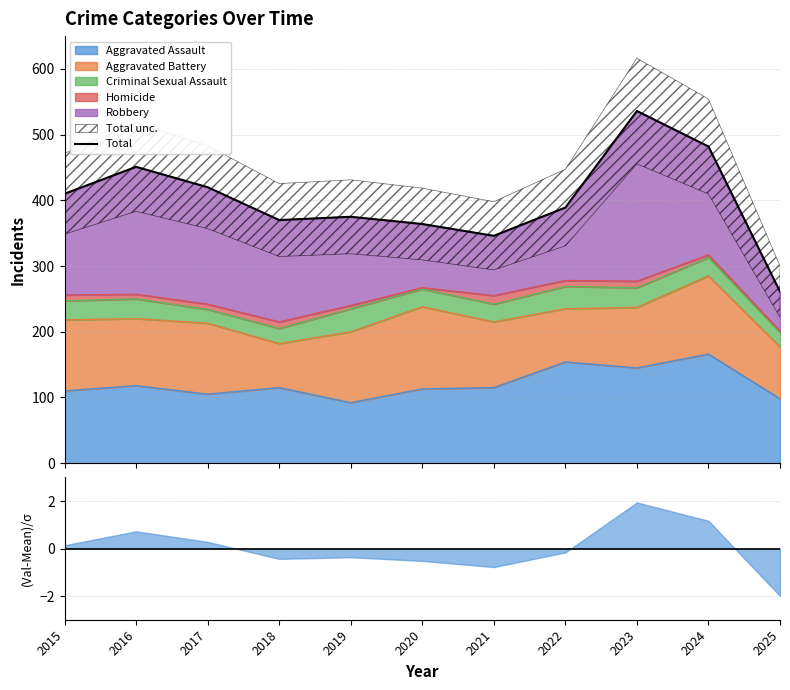

True or false: the data shows 513 at 2021.

False